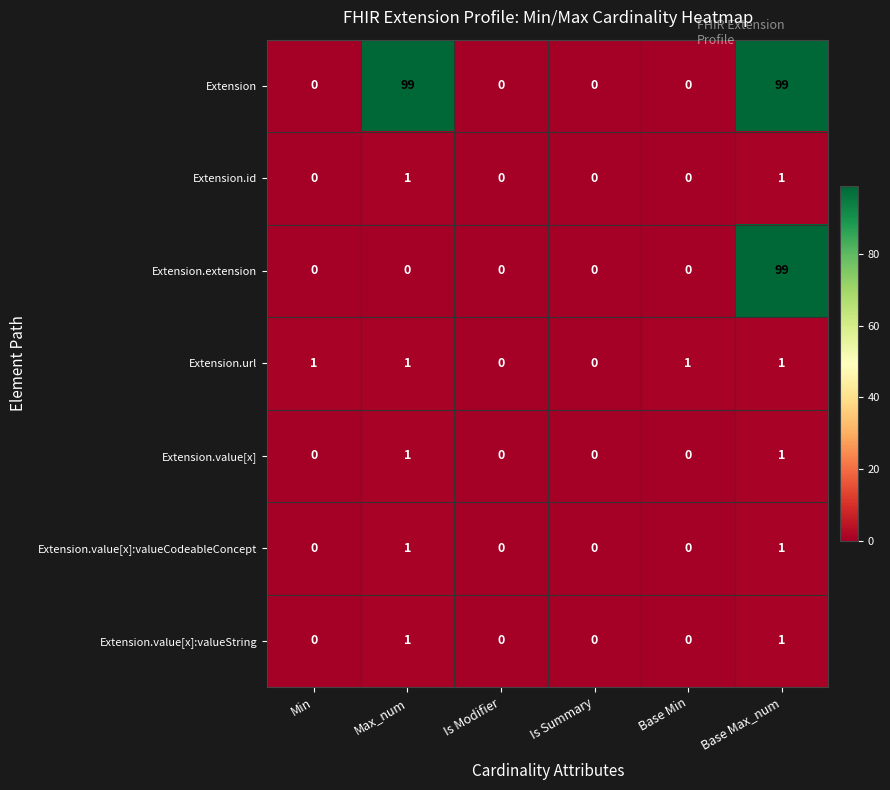

Count the Extension values in the range 0 to 99.

6